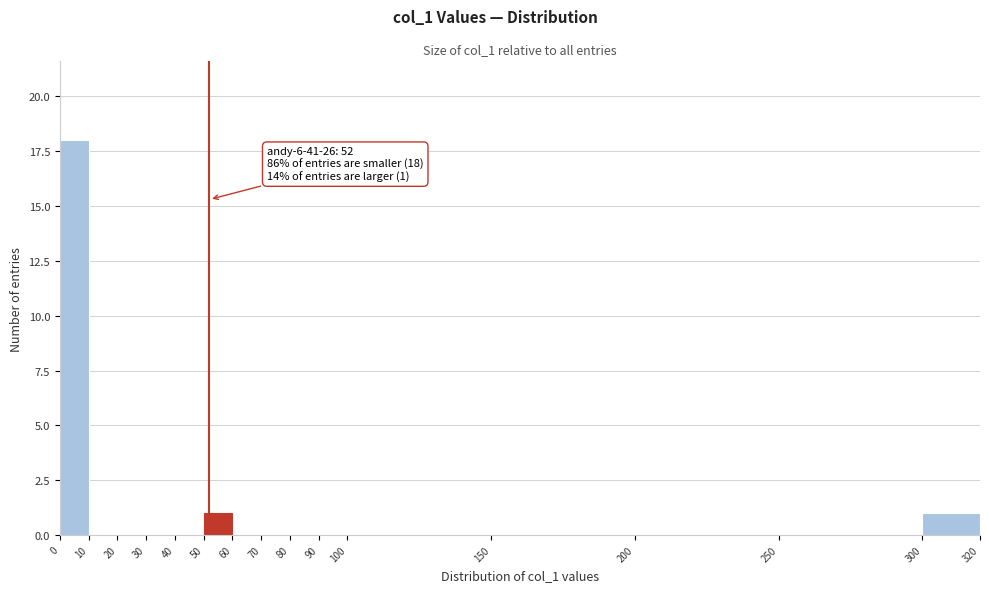

Over which range of the x-axis is the bar tallest?

0 to 10